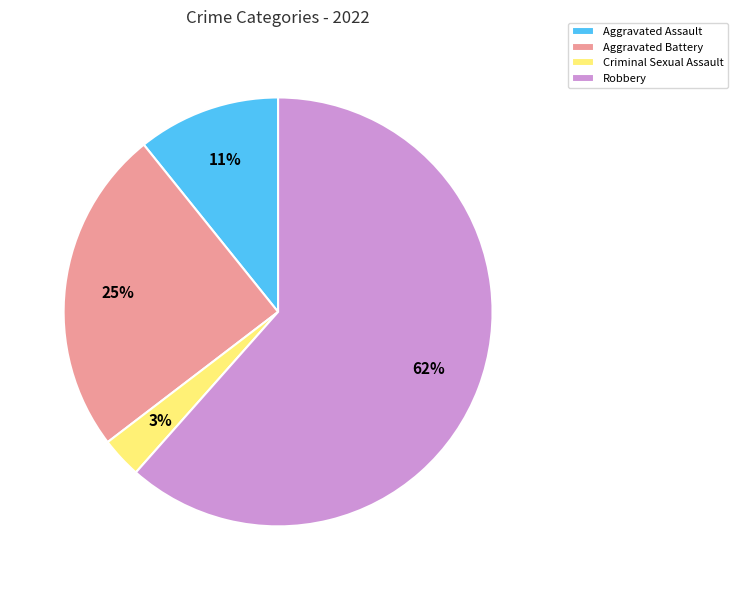

Does Robbery represent more than half of the total?

Yes